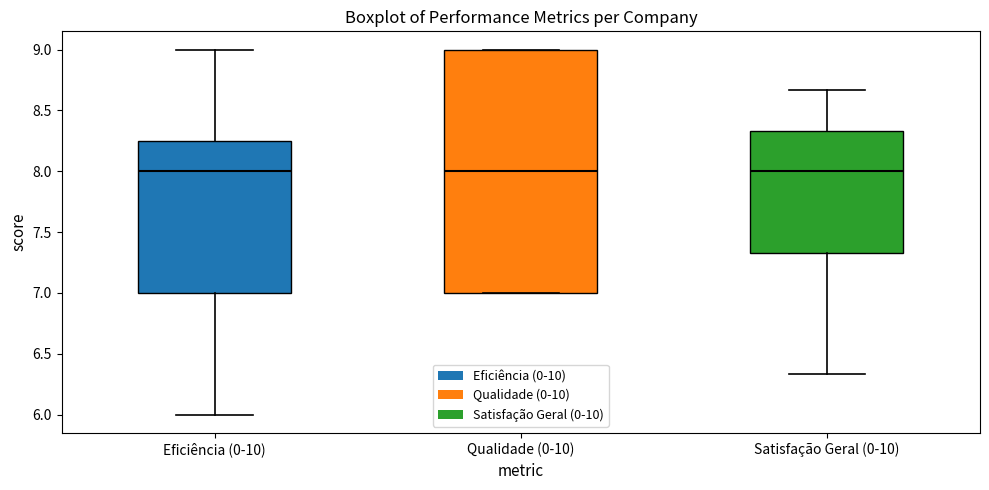

Reading left to right, transcribe this box plot: for each box, give where its median line is, the range the box spans, and where its two whiskers end, as read against the y-axis. The values are not printed on the chart, so give them approximately, as read against the axis.

Eficiência (0-10): median 8.00, box 7.00 to 8.25, whiskers 6.00 to 9.00
Qualidade (0-10): median 8.00, box 7.00 to 9.00, whiskers 7.00 to 9.00
Satisfação Geral (0-10): median 8.00, box 7.35 to 8.35, whiskers 6.35 to 8.65